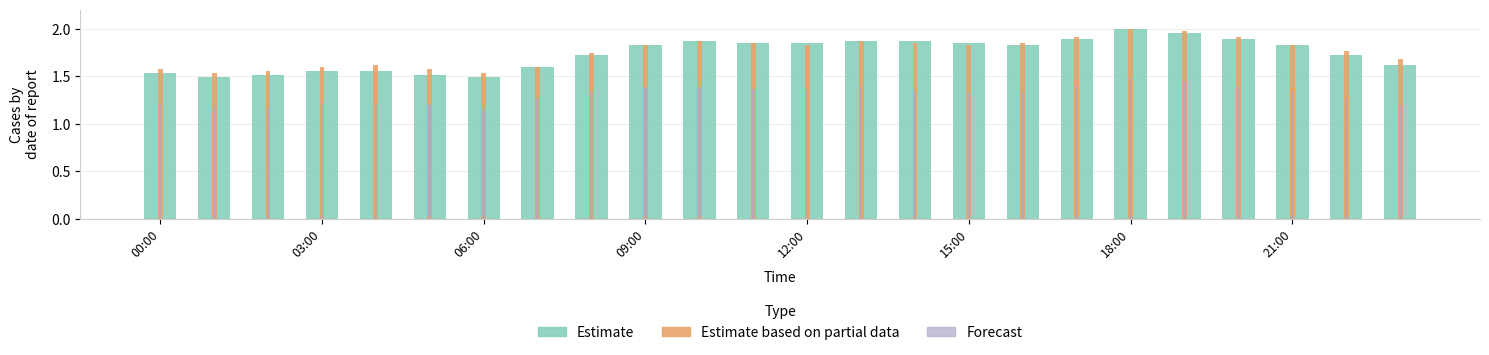

At which category does the chart reach its minimum across all series?

03:00